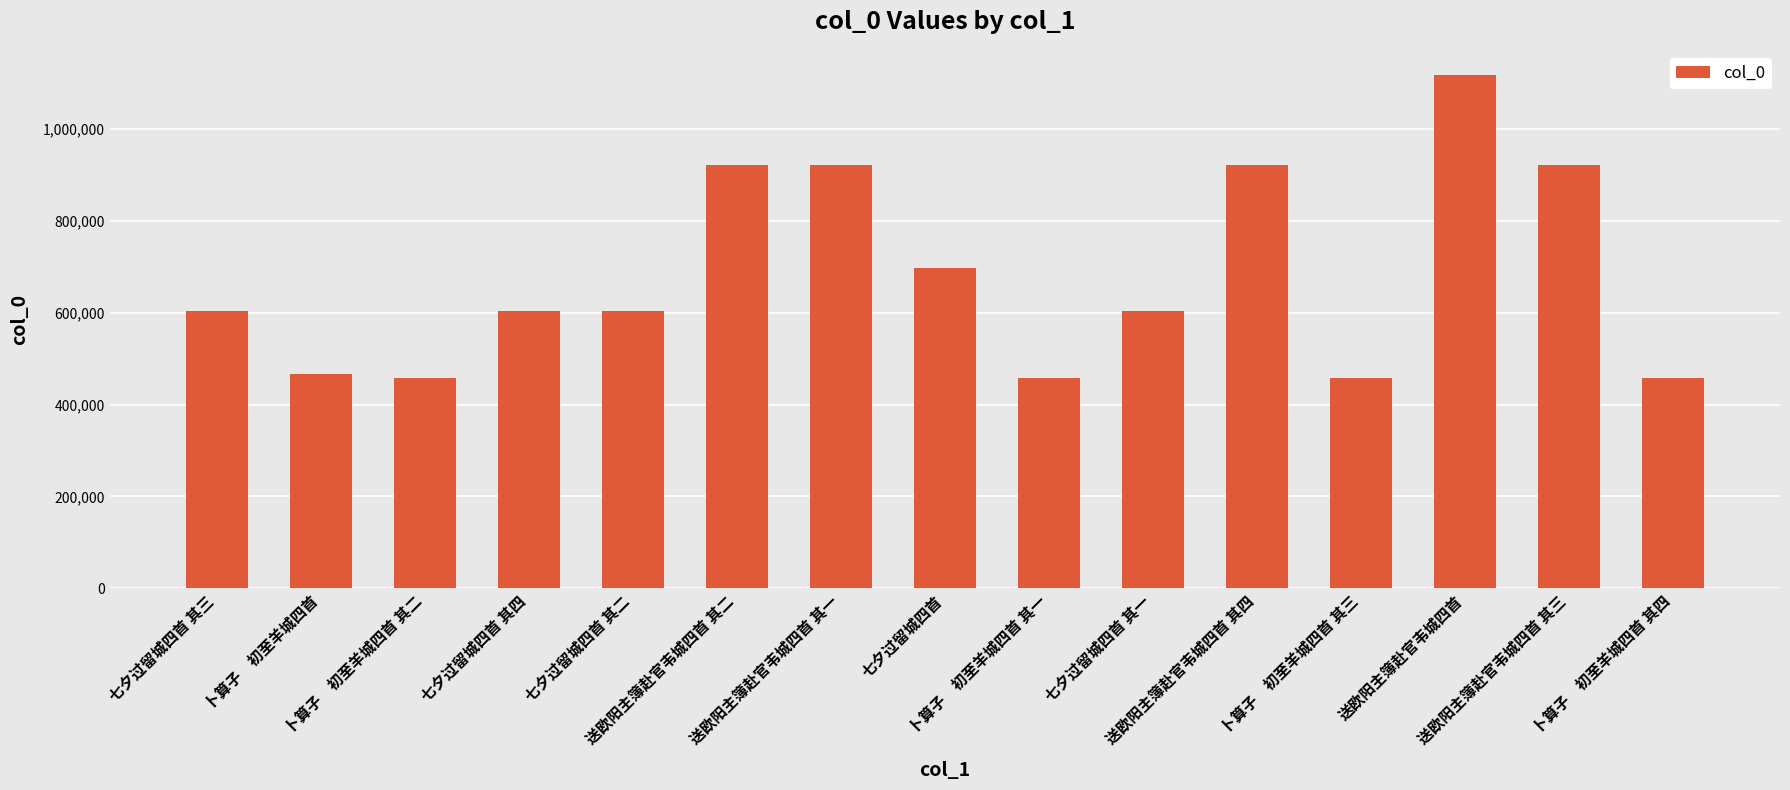

What is the value of the 9th bar from the left?

458163